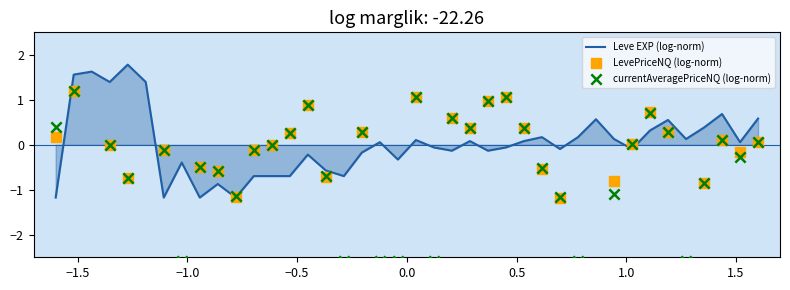

What is the lowest value of the Leve EXP (log-norm) series?

-1.2